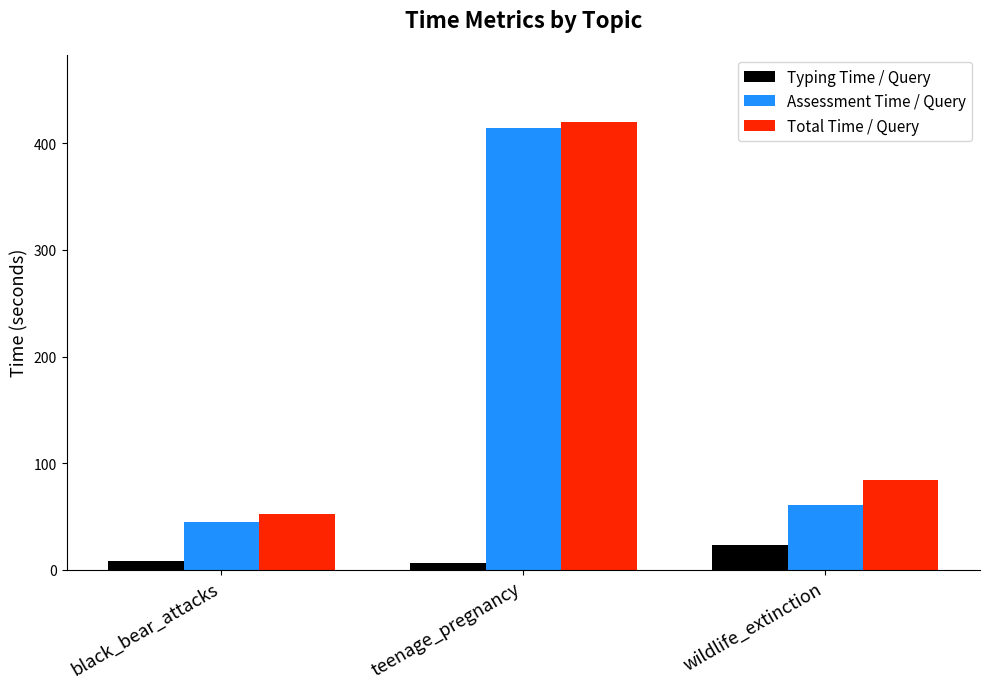

How many bars are there in each group?

3